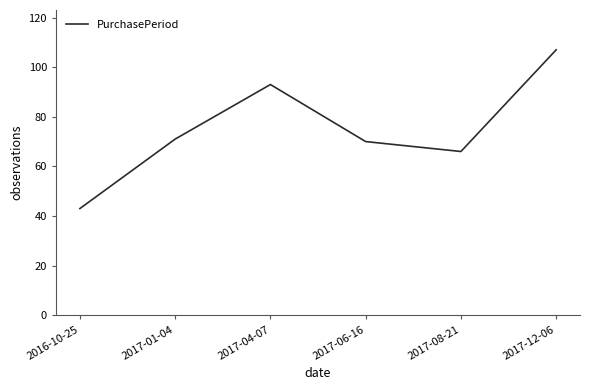

List the labels in order of value, largest first.

2017-12-06, 2017-04-07, 2017-01-04, 2017-06-16, 2017-08-21, 2016-10-25